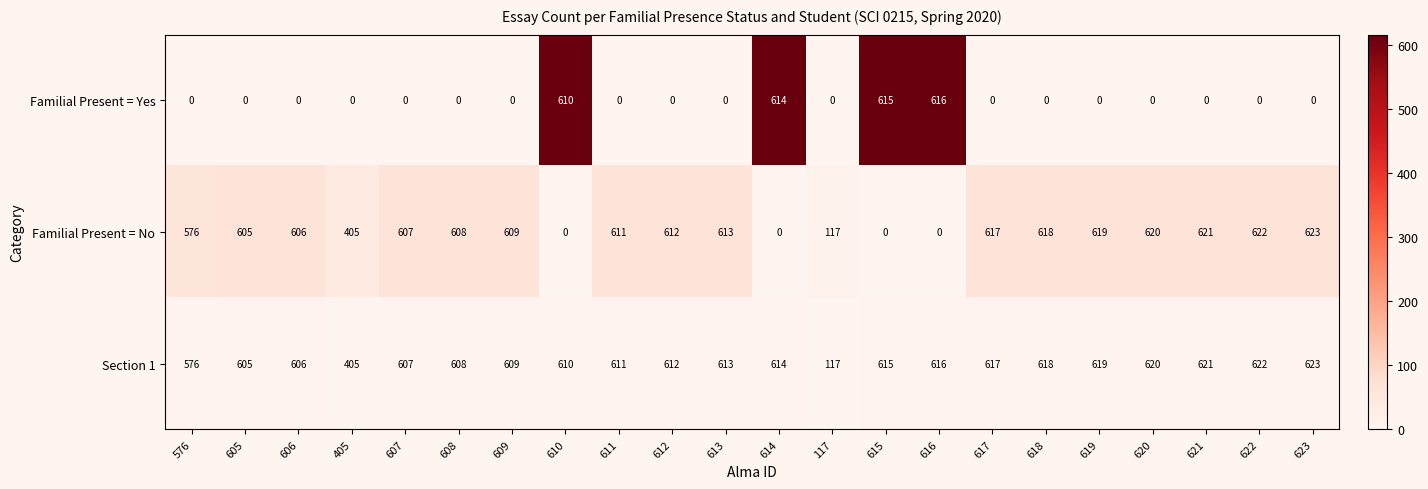

How many categories are shown in the chart?

22